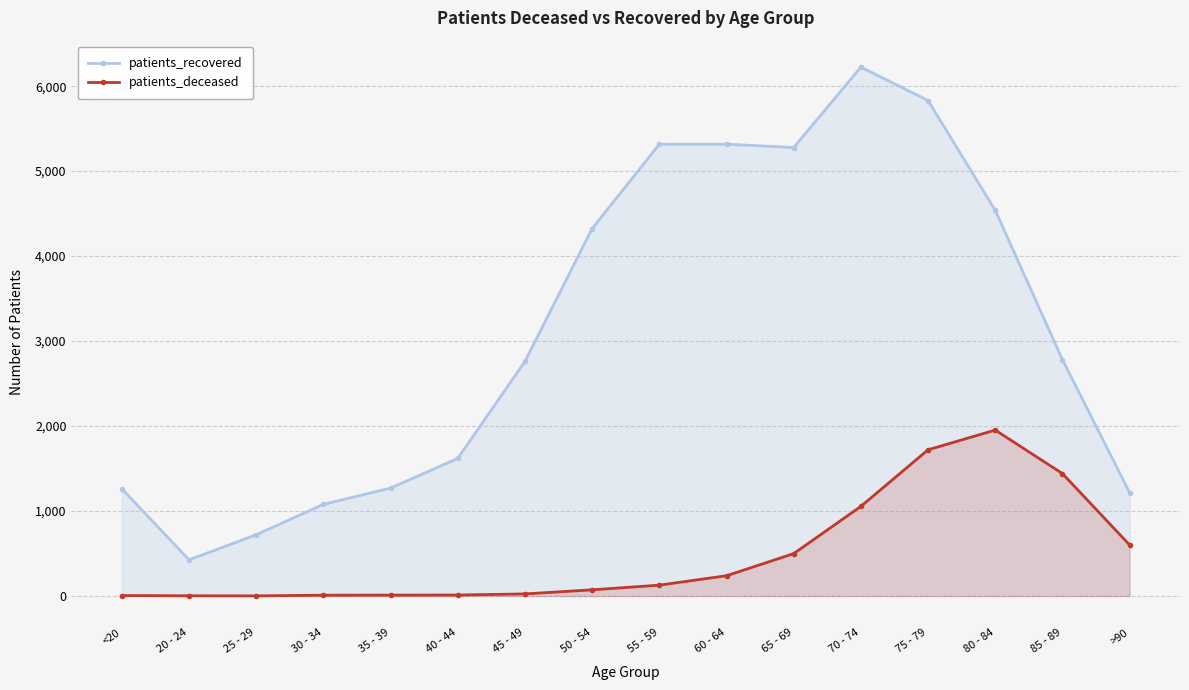

What are all the series names shown in the legend?

patients_recovered, patients_deceased